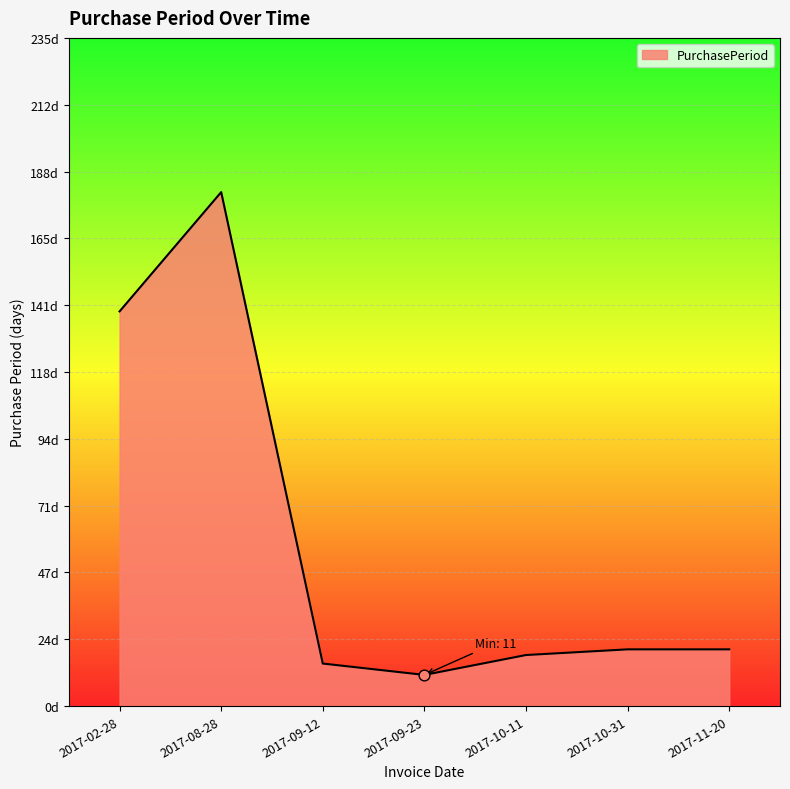

Between 2017-10-11 and 2017-02-28, which is larger?

2017-02-28